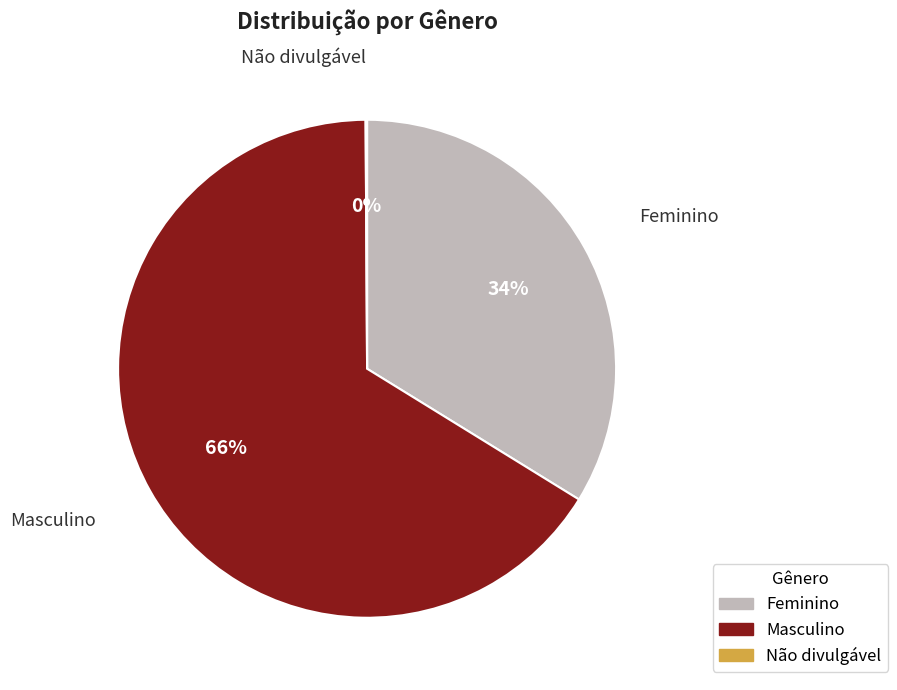

Combined, do Masculino and Feminino account for over 50%?

Yes